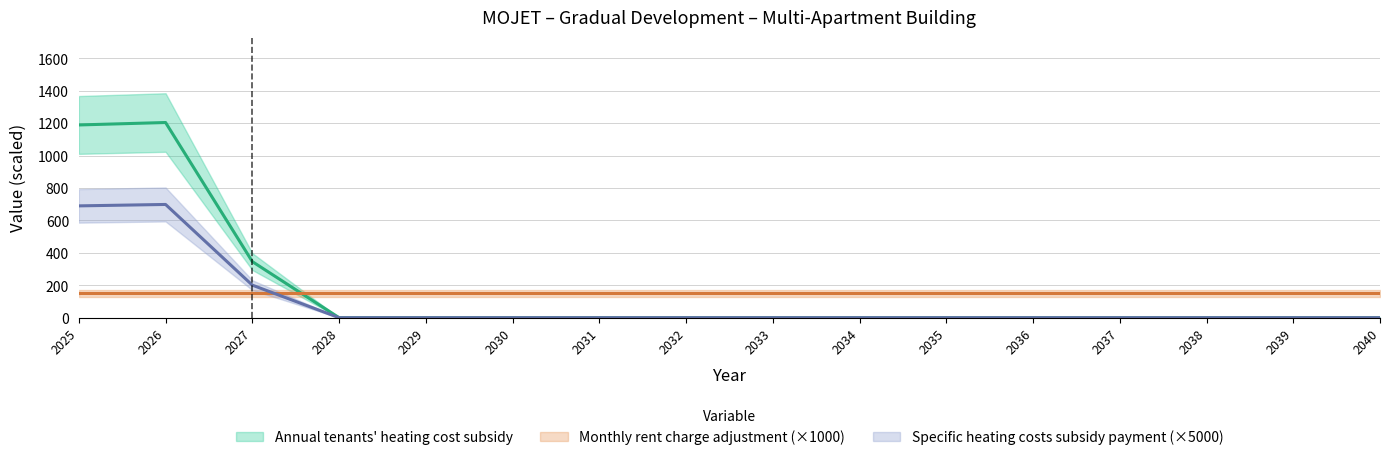

Which has a higher value, 2039 or 2033?

2039